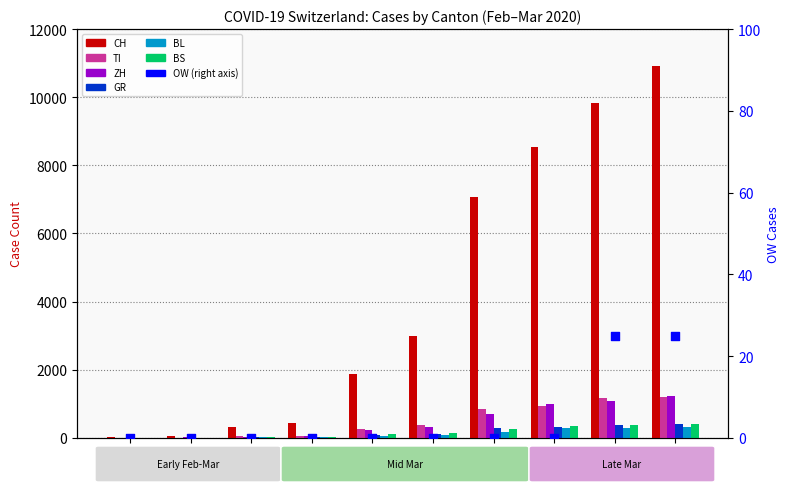

Which series has the largest total across all categories?

CH